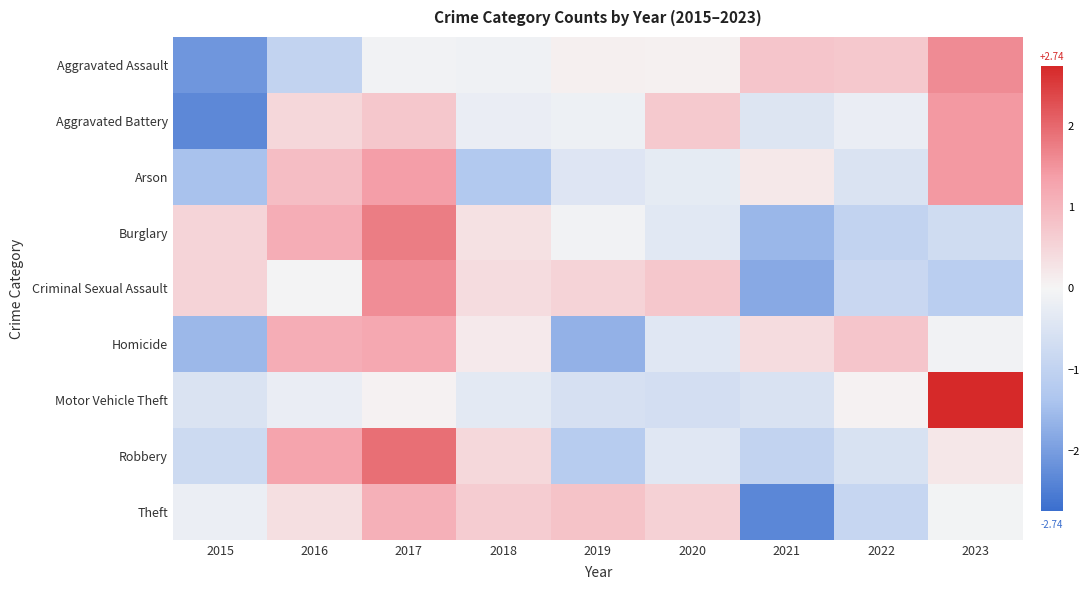

How many data points does each series have?

9